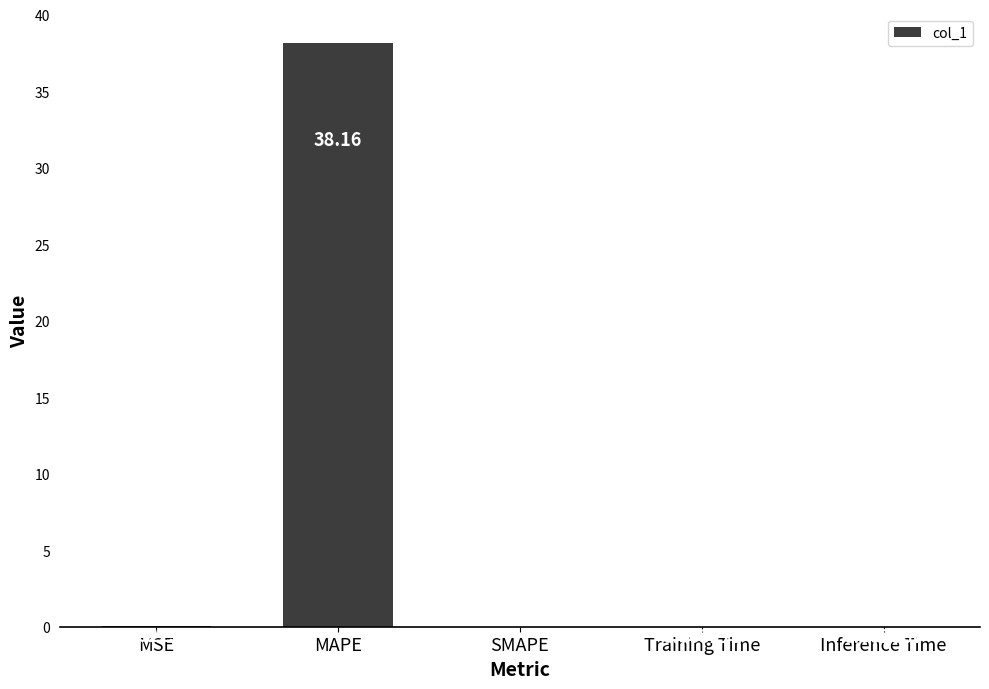

At which label is the value closest to 19?

MSE